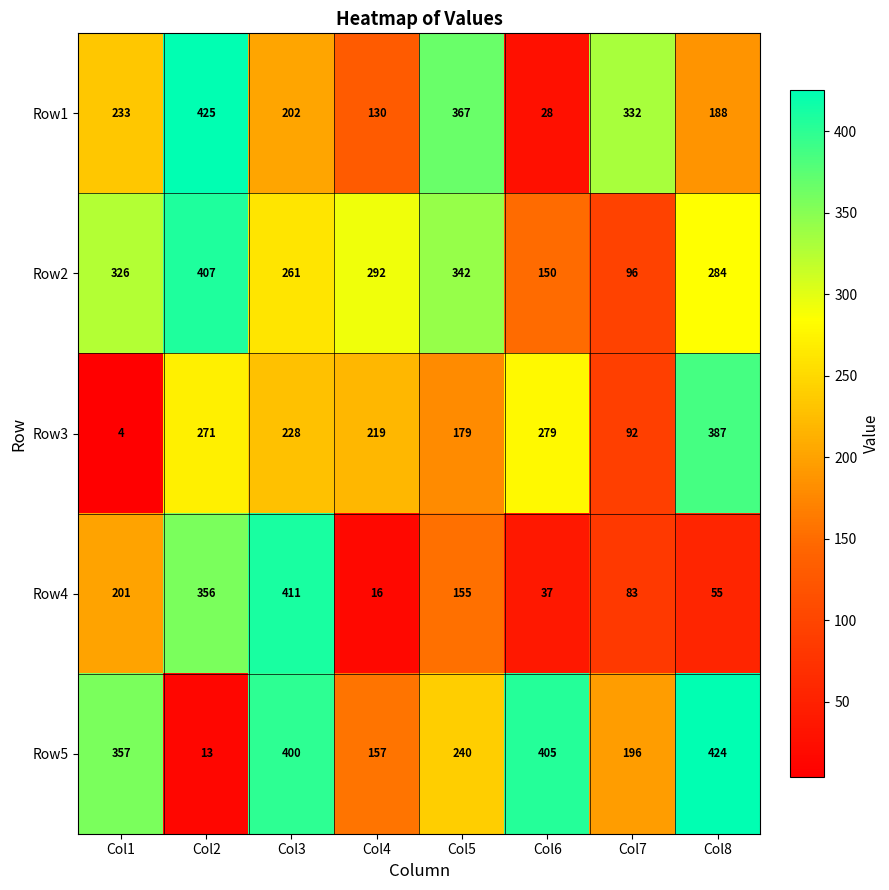

Rank the series by their maximum value, from highest to lowest.

Row1, Row5, Row4, Row2, Row3